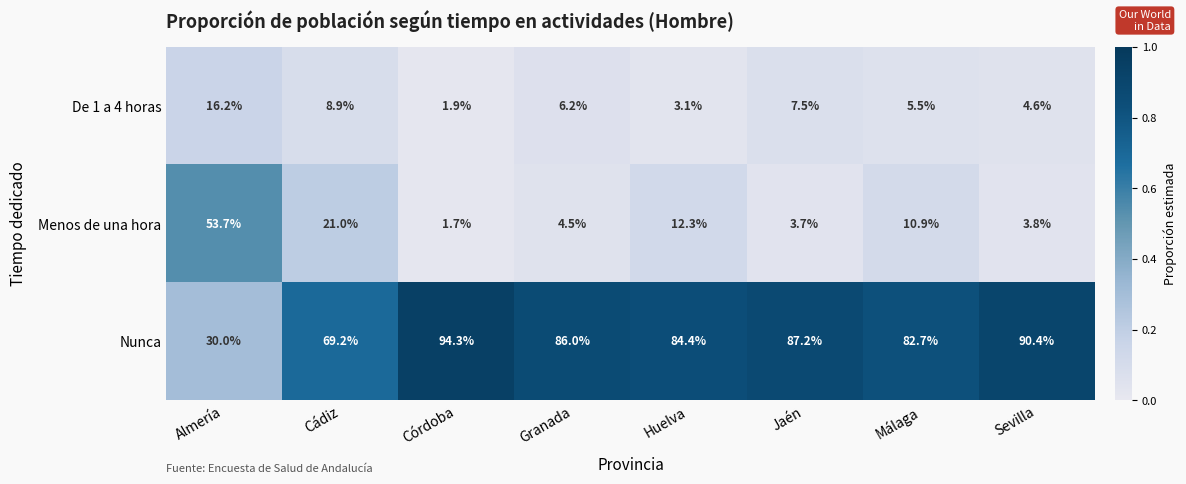

The value of Menos de una hora at Cádiz is 10.4. True or false?

False